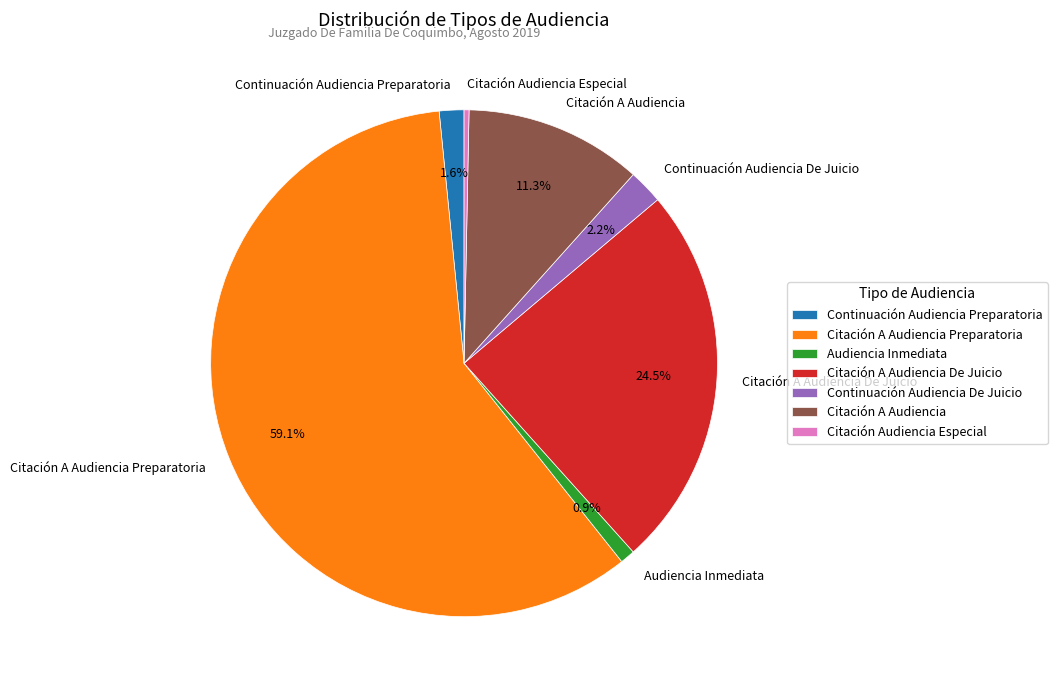

Between Citación A Audiencia De Juicio and Continuación Audiencia De Juicio, which is larger?

Citación A Audiencia De Juicio